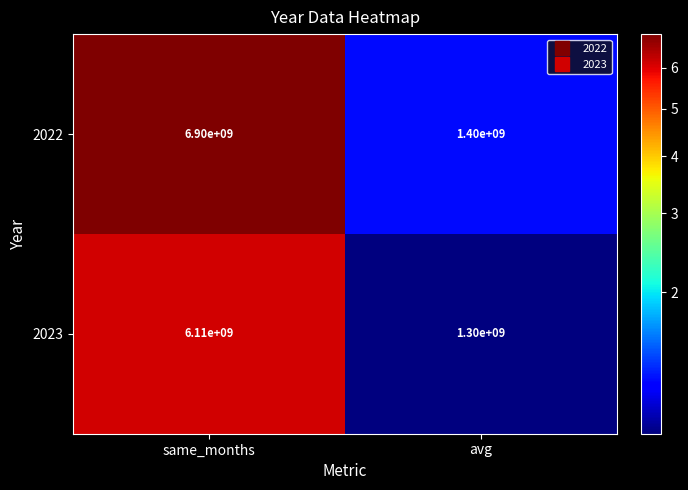

Which series has the largest total across all categories?

2022